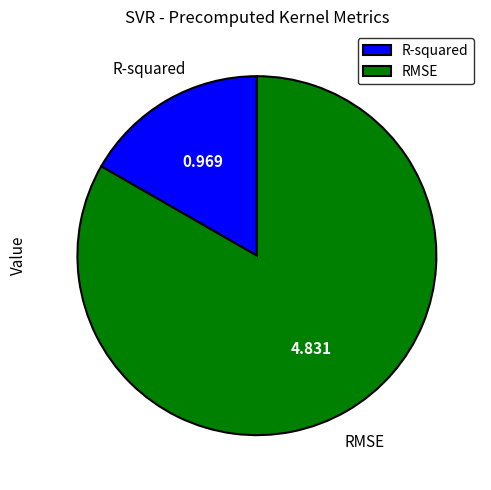

Which slice represents more than half of the pie?

RMSE